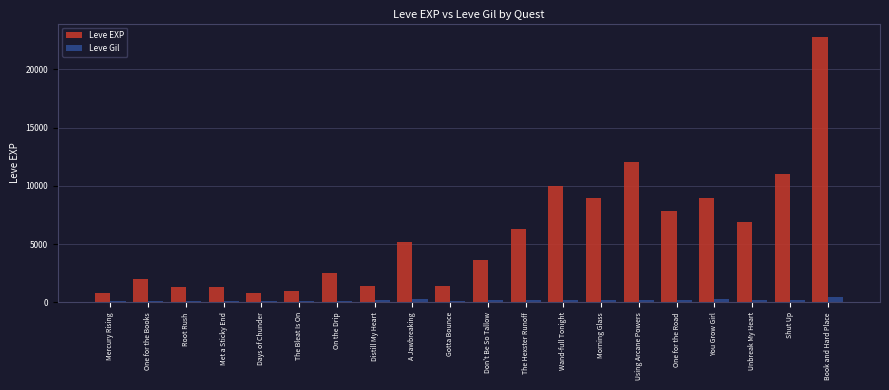

Between Gotta Bounce and You Grow Girl, which series saw the biggest shift?

Leve EXP